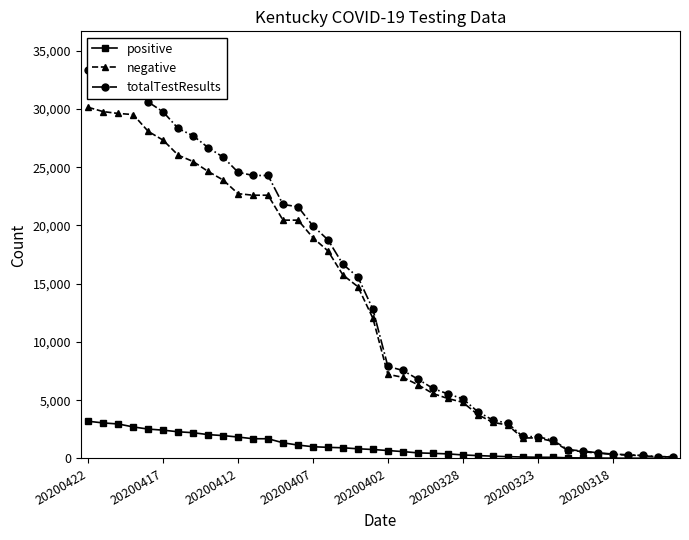

What position from the right is 27?

13